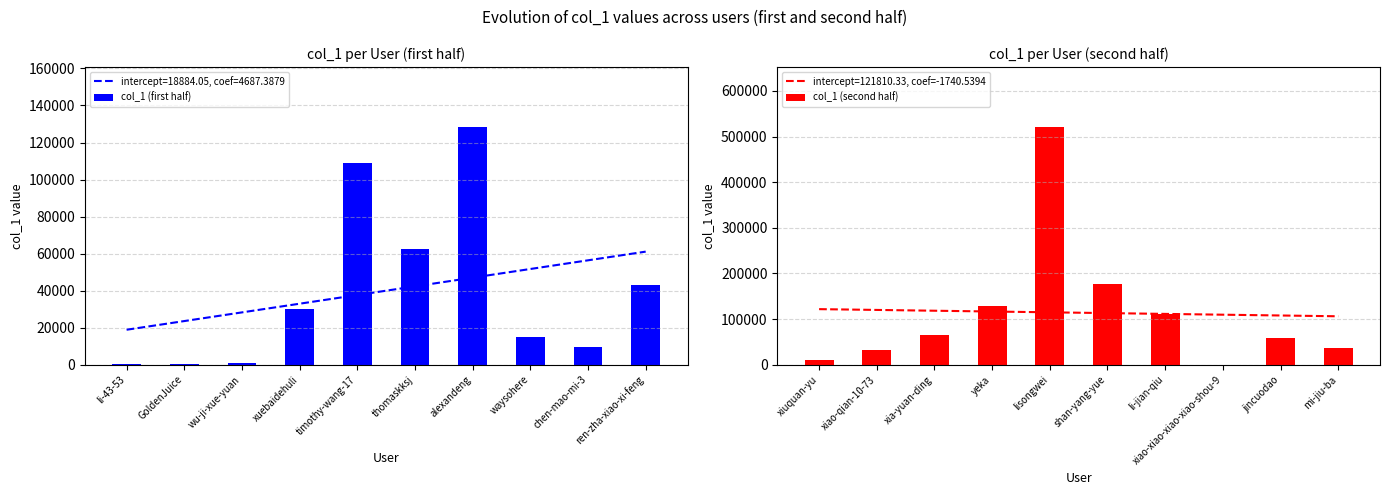

Which has a higher value, GoldenJuice or alexandeng?

alexandeng